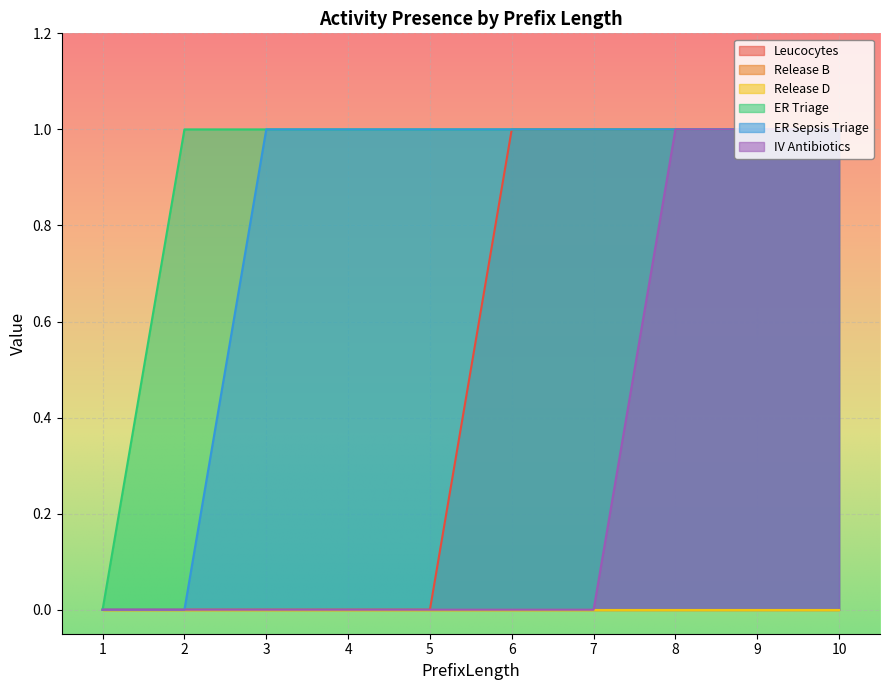

Reading left to right, list all the values displayed in this chart.

Leucocytes: 0	0	0	0	0	1	1	1	1	1
ER Triage: 0	1	1	1	1	1	1	1	1	1
ER Sepsis Triage: 0	0	1	1	1	1	1	1	1	1
IV Antibiotics: 0	0	0	0	0	0	0	1	1	1